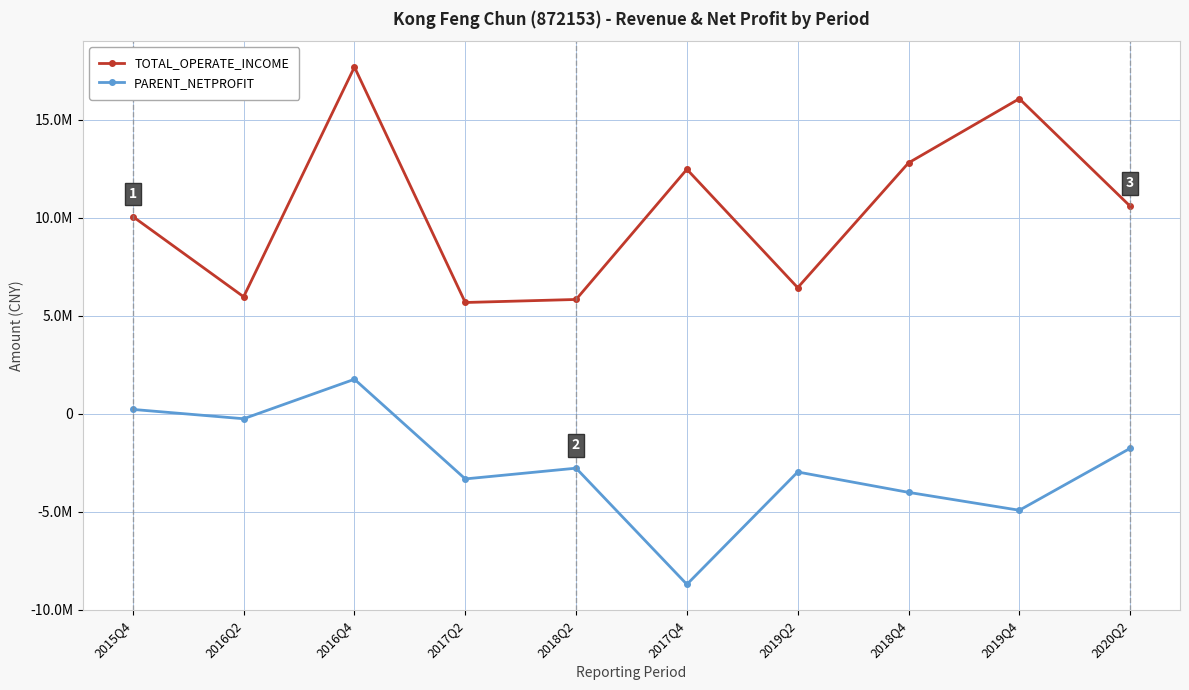

What value does the TOTAL_OPERATE_INCOME series have at 2018Q4?

12809509.3